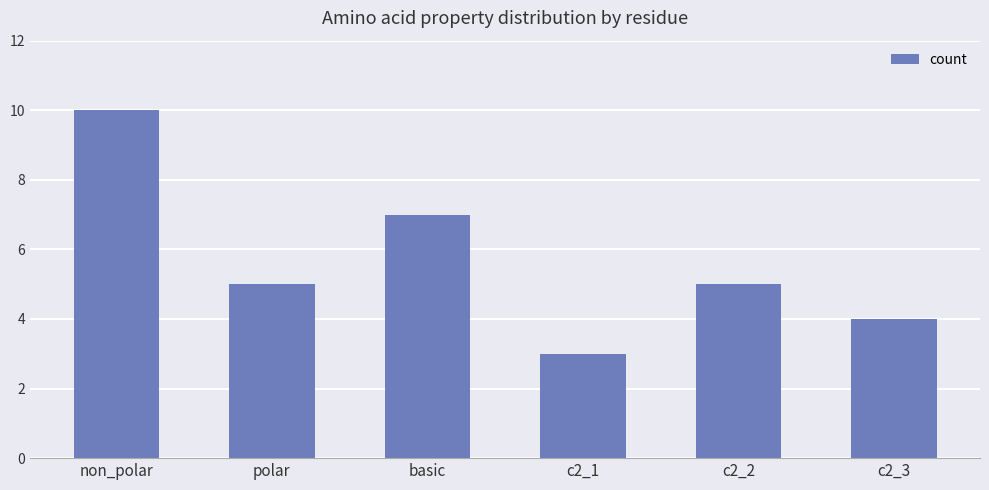

What is the change in value from polar to c2_1?

-2